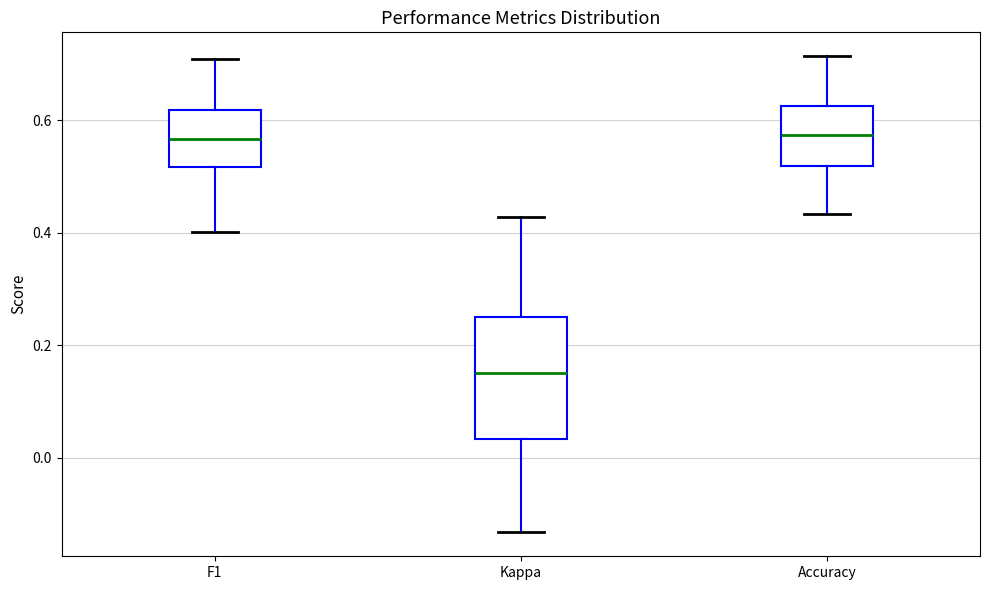

Where does the upper whisker of the box for Accuracy end on the y-axis? The values are not printed on the chart, so give them approximately, as read against the axis.

0.72